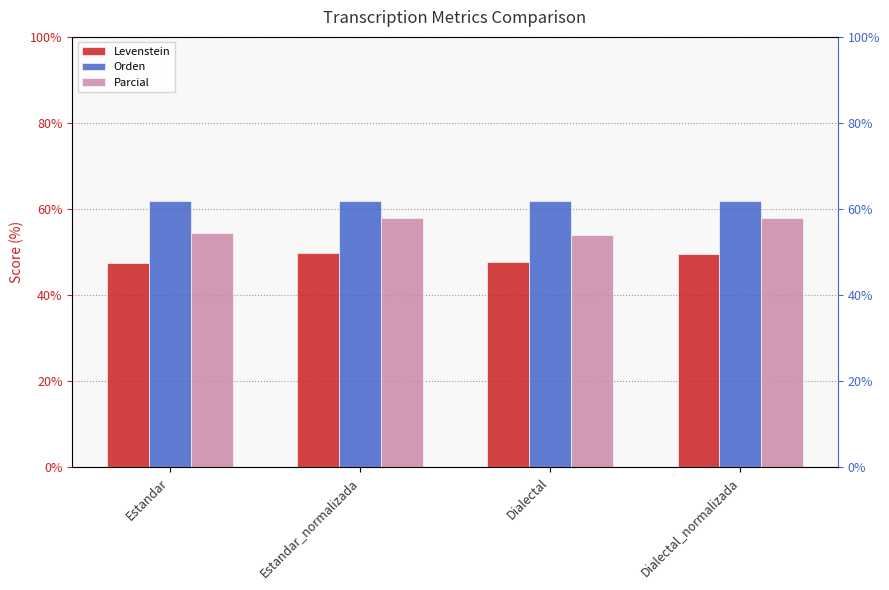

Rank the series by their average value, from highest to lowest.

Orden, Parcial, Levenstein